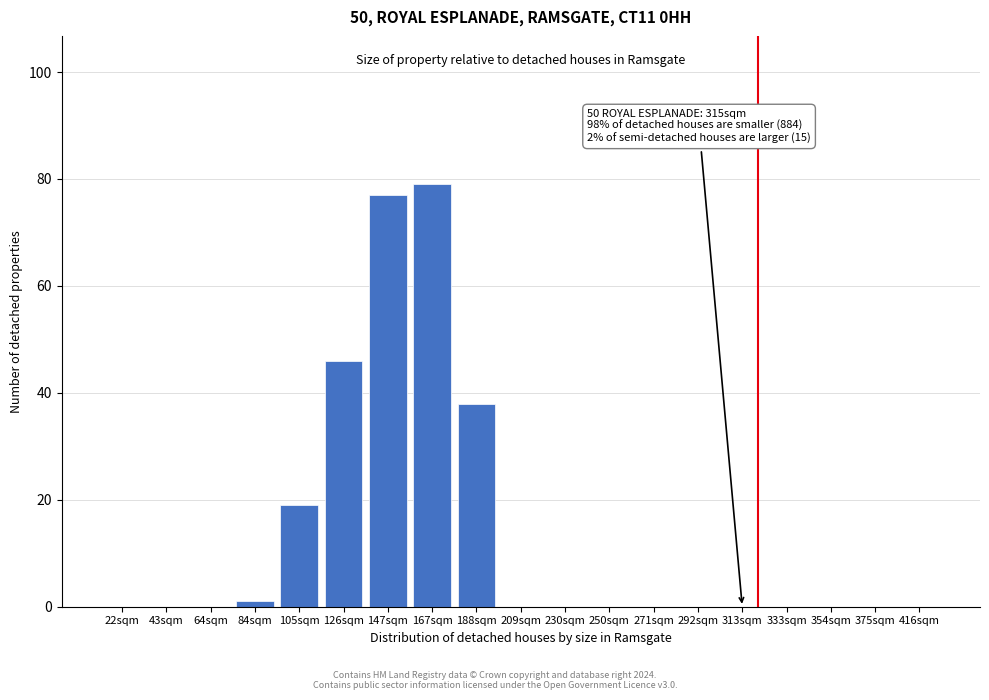

Reading left to right, list all the values displayed in this chart.

22sqm=0	43sqm=0	64sqm=0	84sqm=1	105sqm=19	126sqm=46	147sqm=77	167sqm=79	188sqm=38	209sqm=0	230sqm=0	250sqm=0	271sqm=0	292sqm=0	313sqm=0	333sqm=0	354sqm=0	375sqm=0	416sqm=0